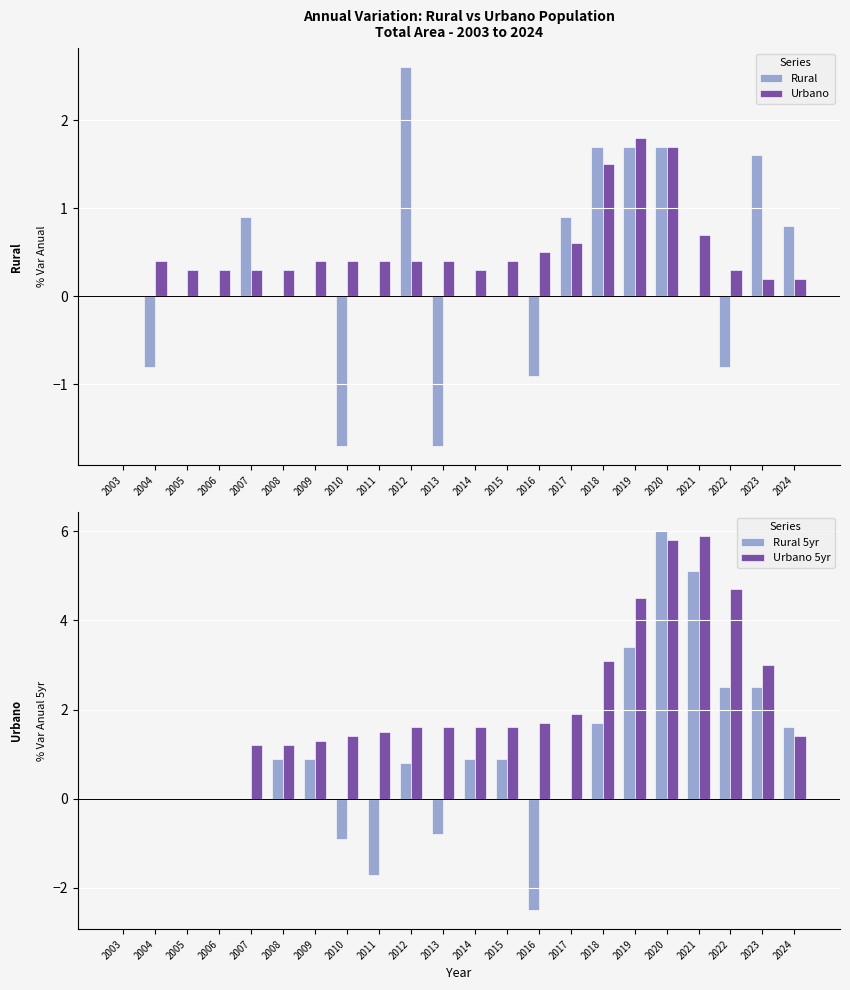

What is the total value across all series at 2006?

0.3